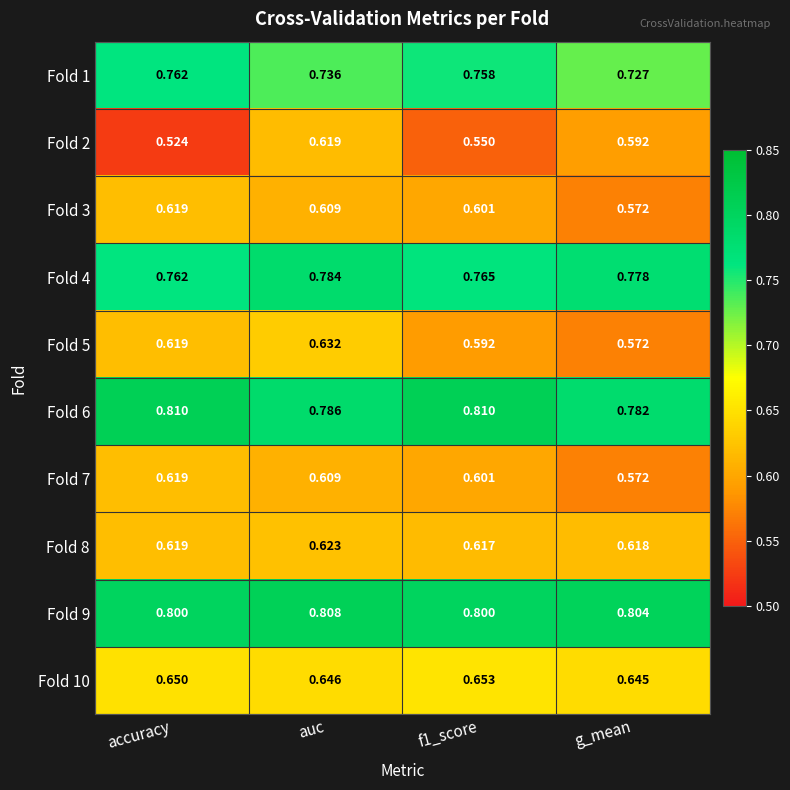

Which label corresponds to the smallest value in the chart?

accuracy